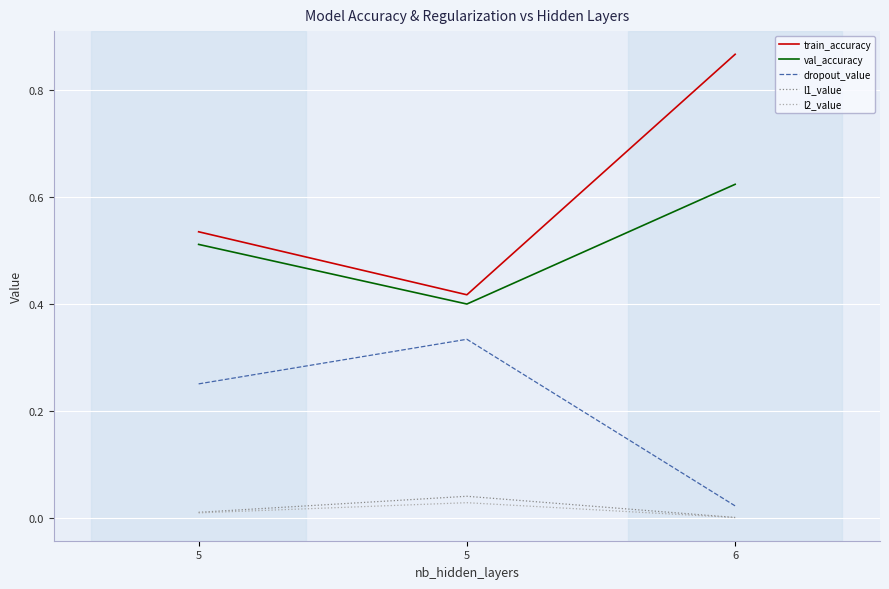

What is the value of the dropout_value point at the 1st from the left?

0.2